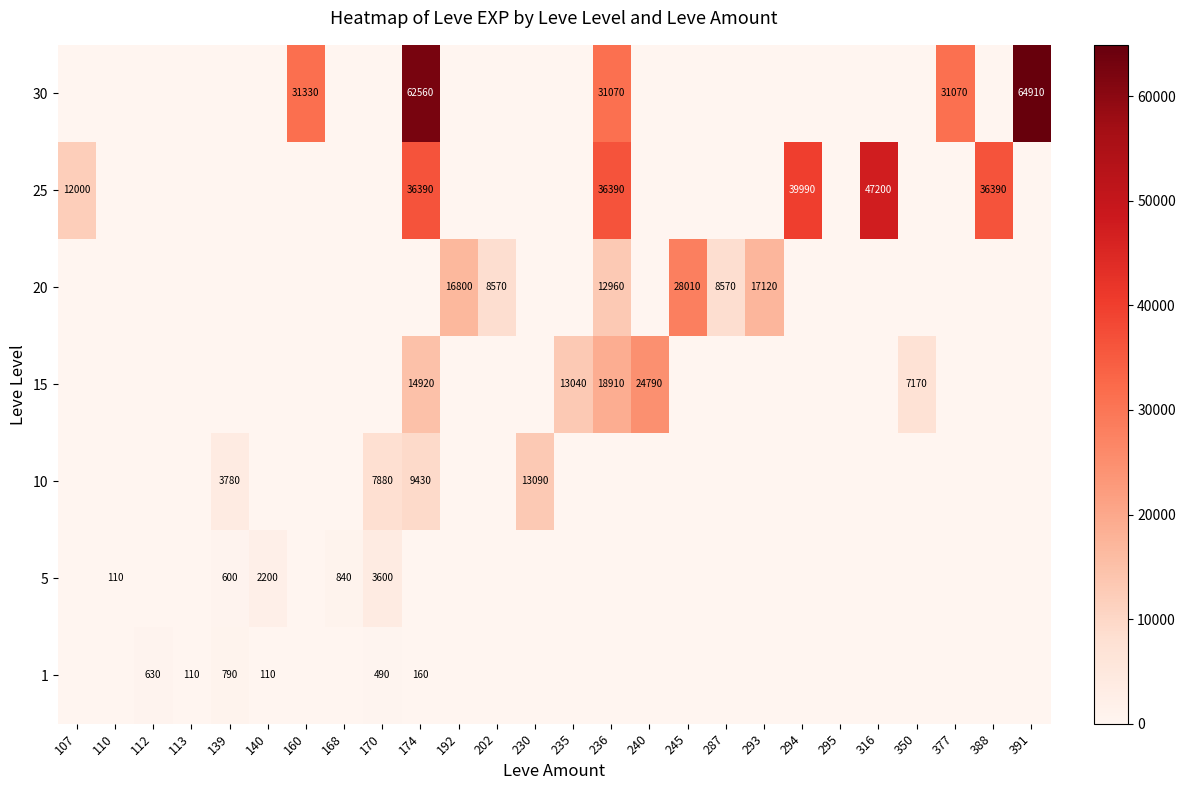

At how many categories does at least one series exceed 5800?

19